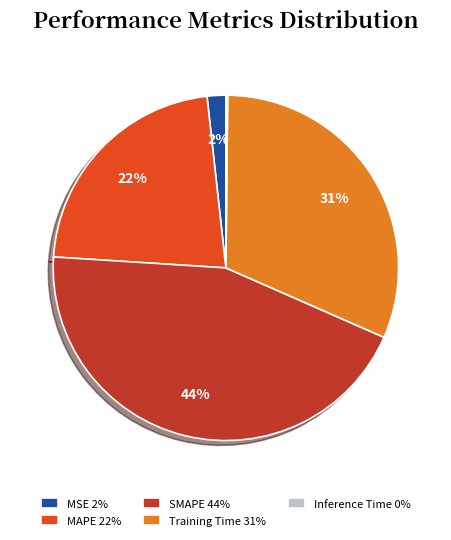

Which has a higher value, Training Time 31% or MAPE 22%?

Training Time 31%